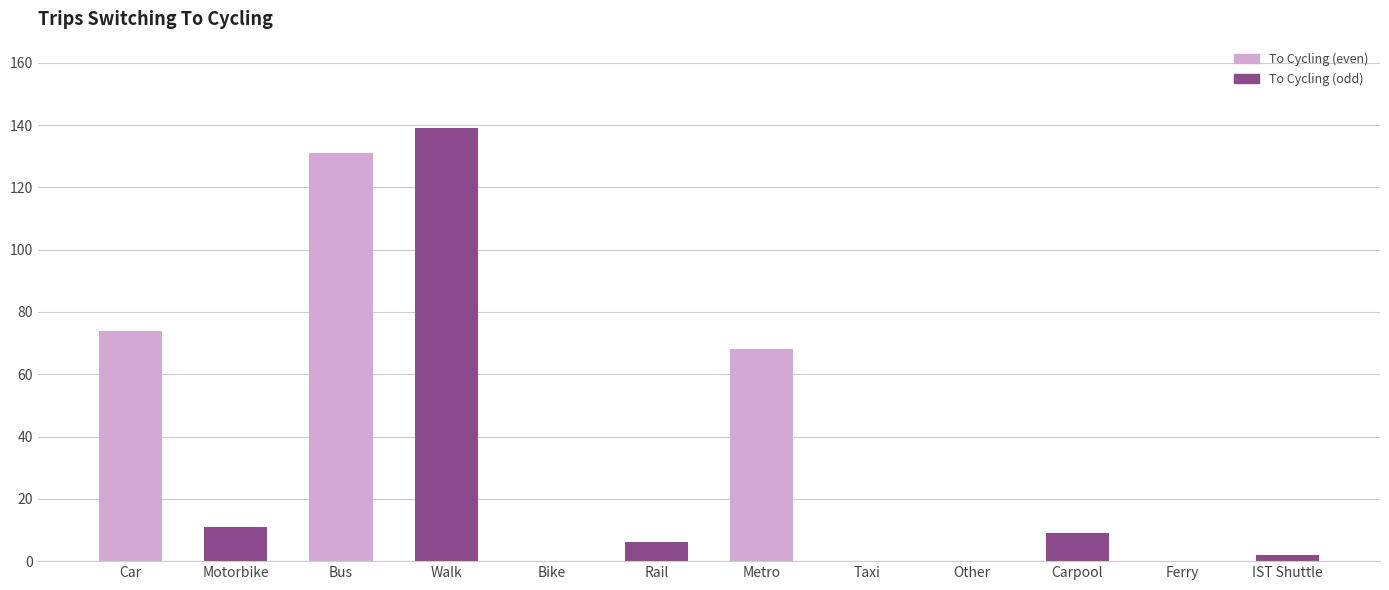

Count the number of categories in the chart.

12